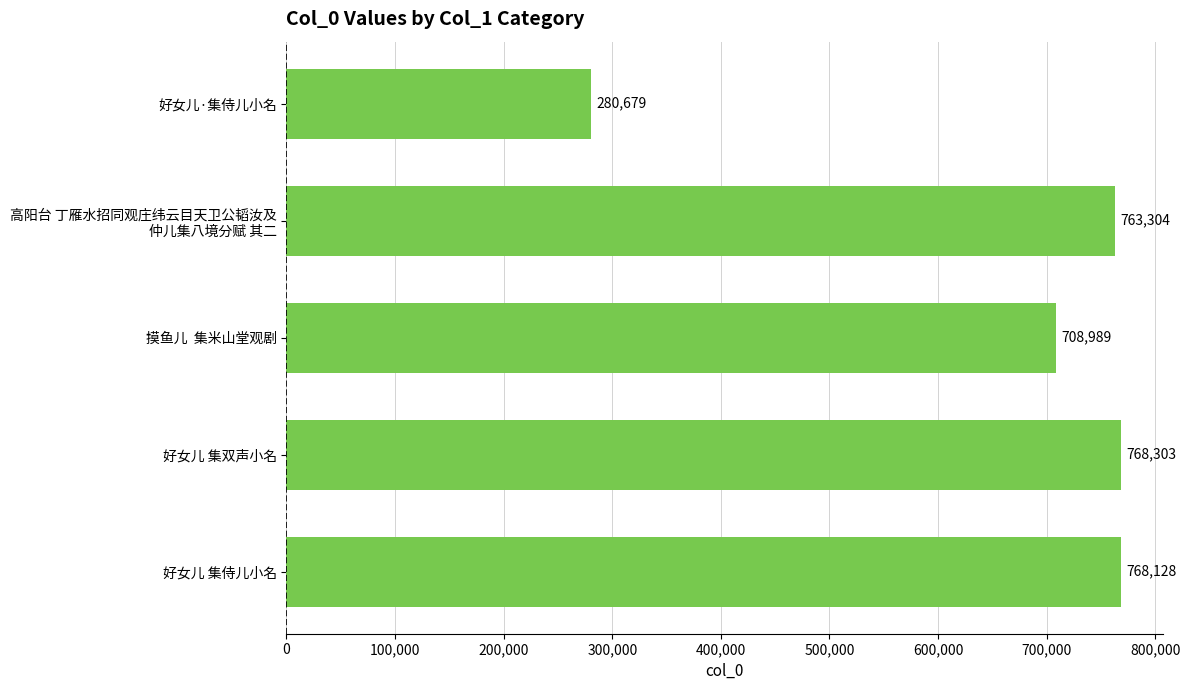

How many bars are there in total?

5